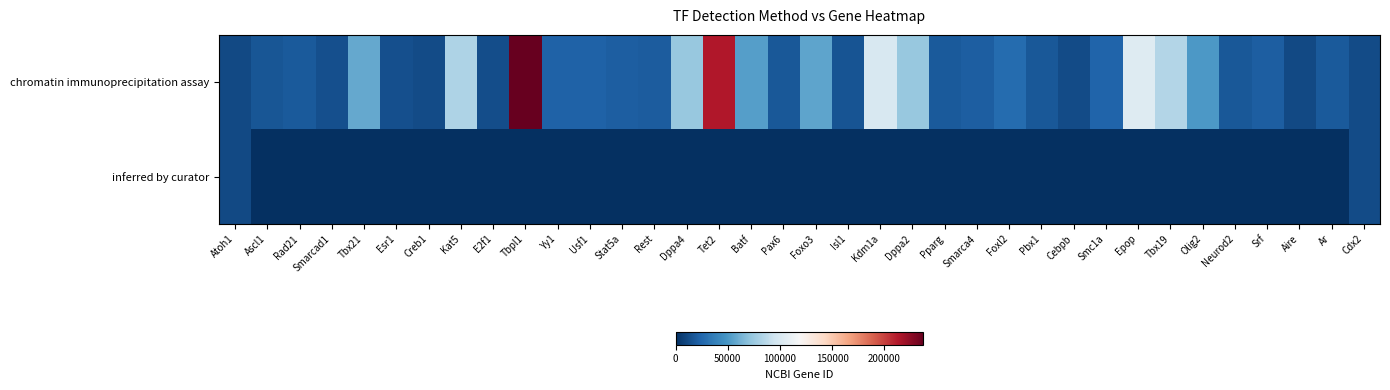

What is the total value across all series at Foxo3?

56484